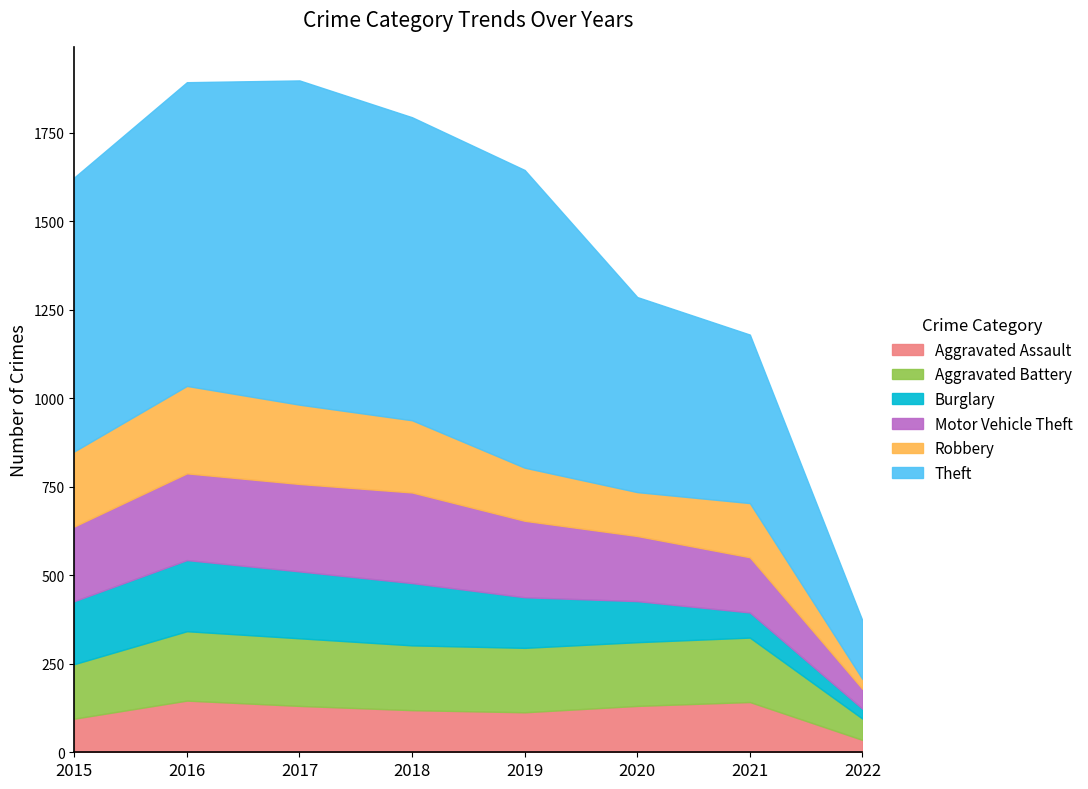

What is the value of the Burglary point at the 3rd from the left?

189